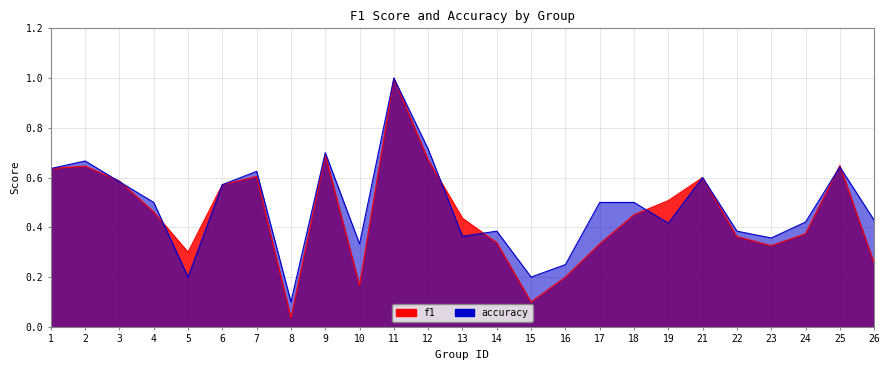

Which series has the largest total across all categories?

accuracy